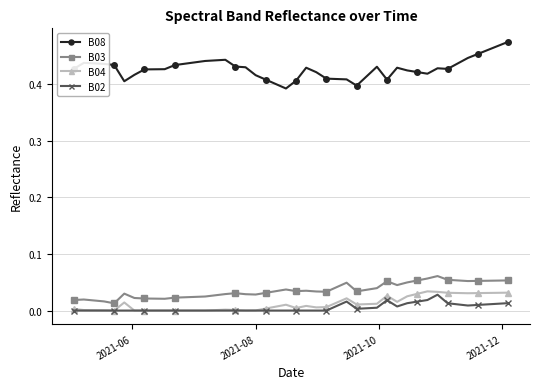

Which series has the largest total across all categories?

B08